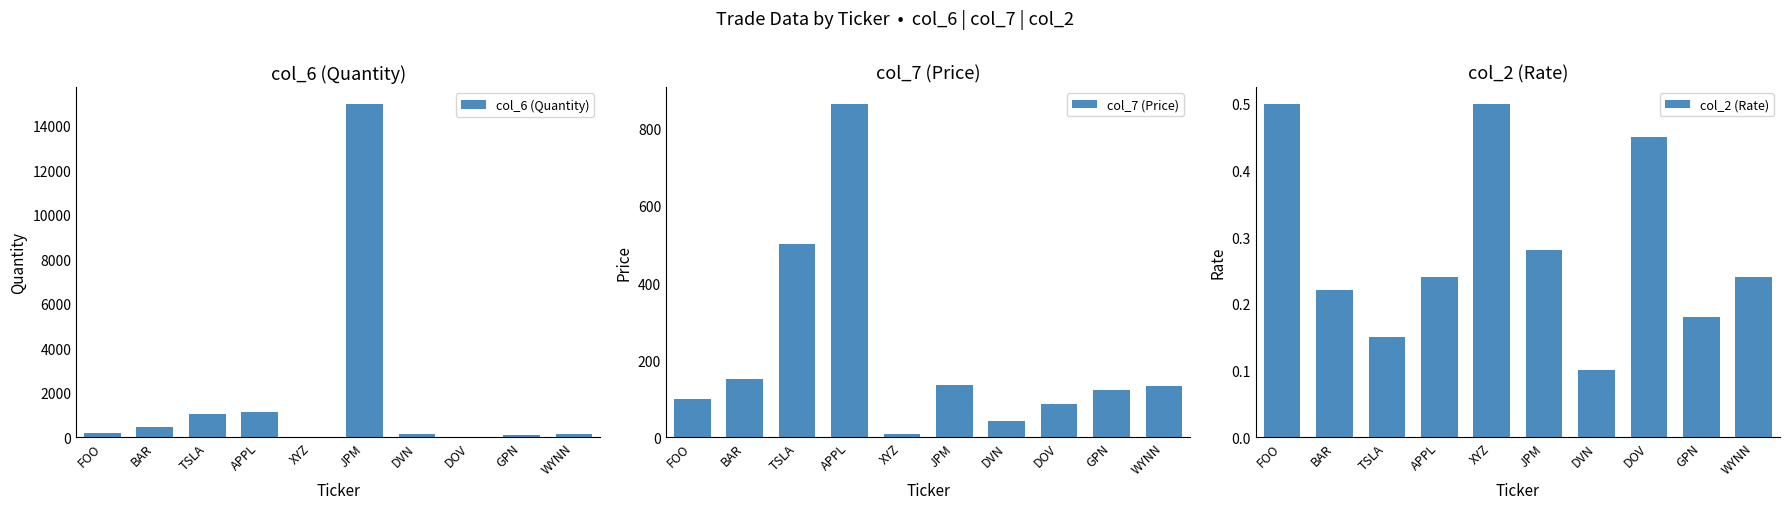

What is the smallest value displayed?

0.1